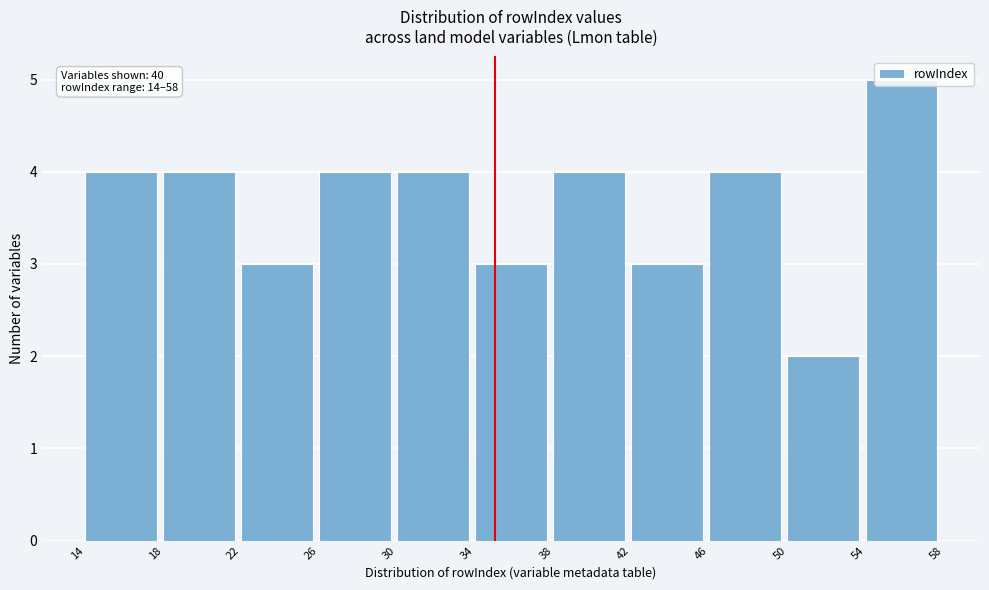

Which range on the x-axis has the tallest bar?

54 to 58